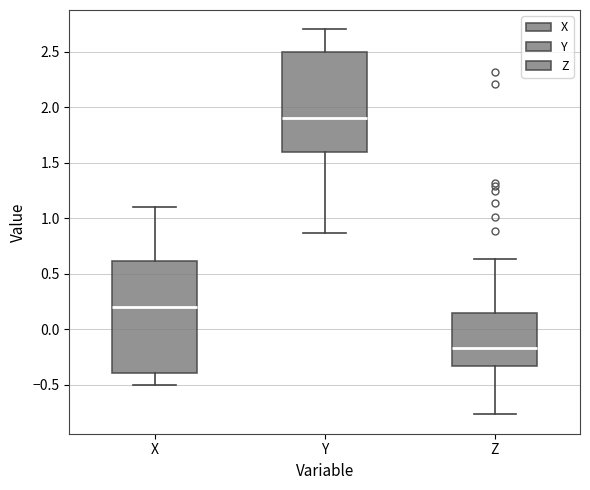

Which box's median line is the highest?

Y